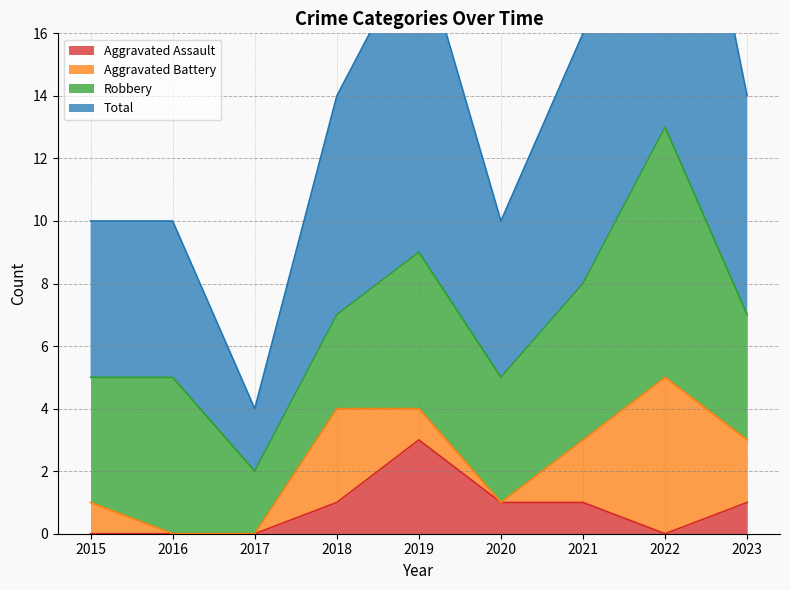

The value of Aggravated Assault at 2016 is 0. True or false?

True